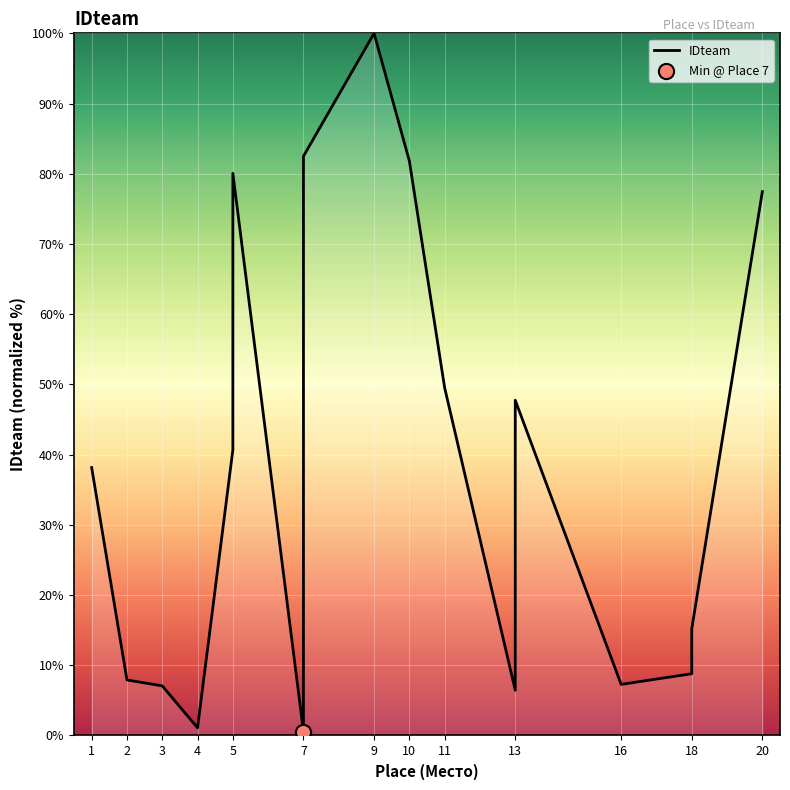

What is the change in value from 11 to 20?

+27.9